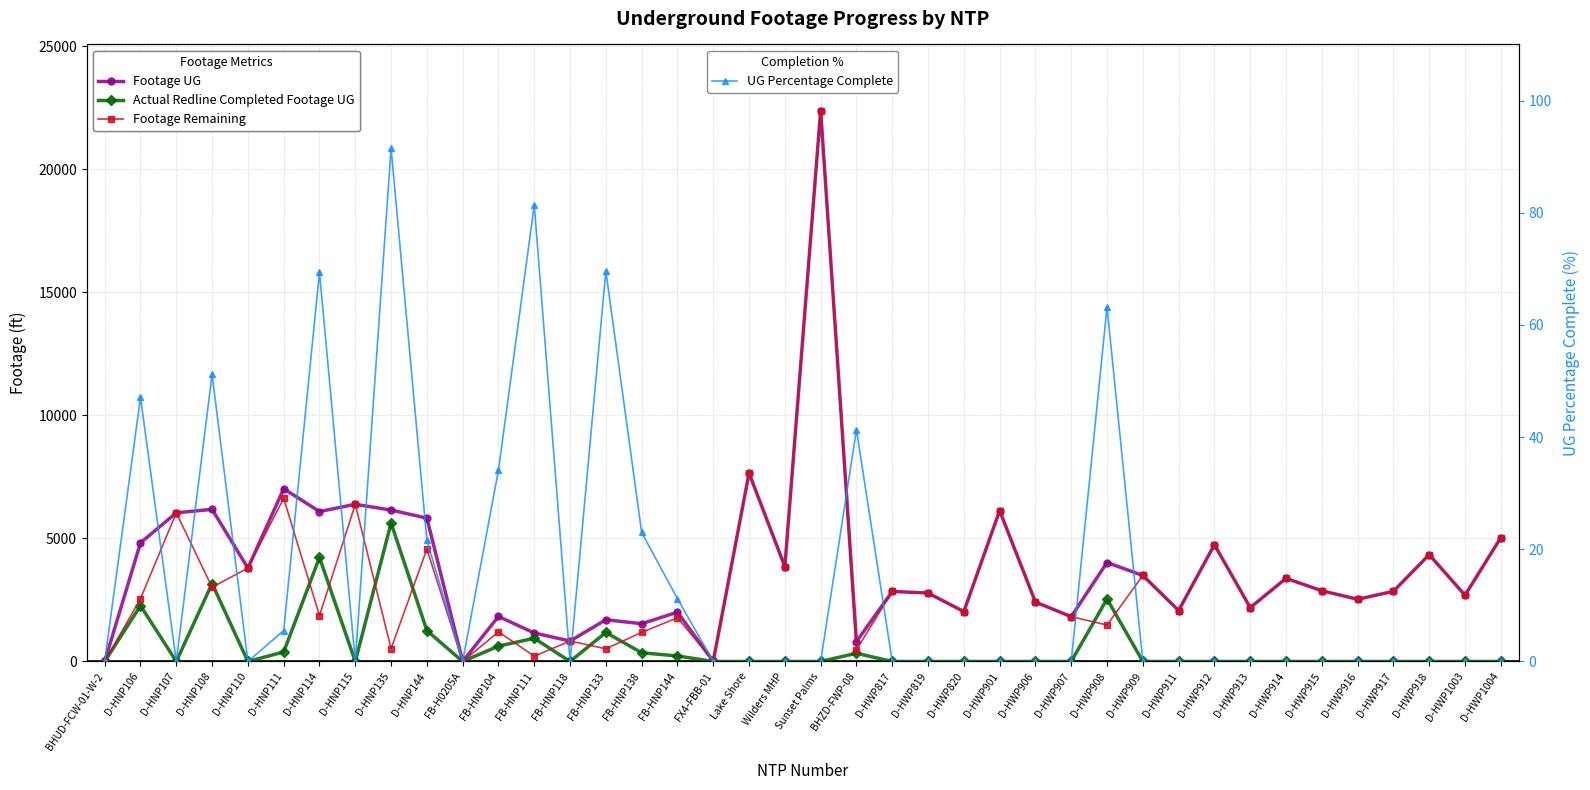

What is the difference between the highest and lowest values at D-HWP901?

6130.0